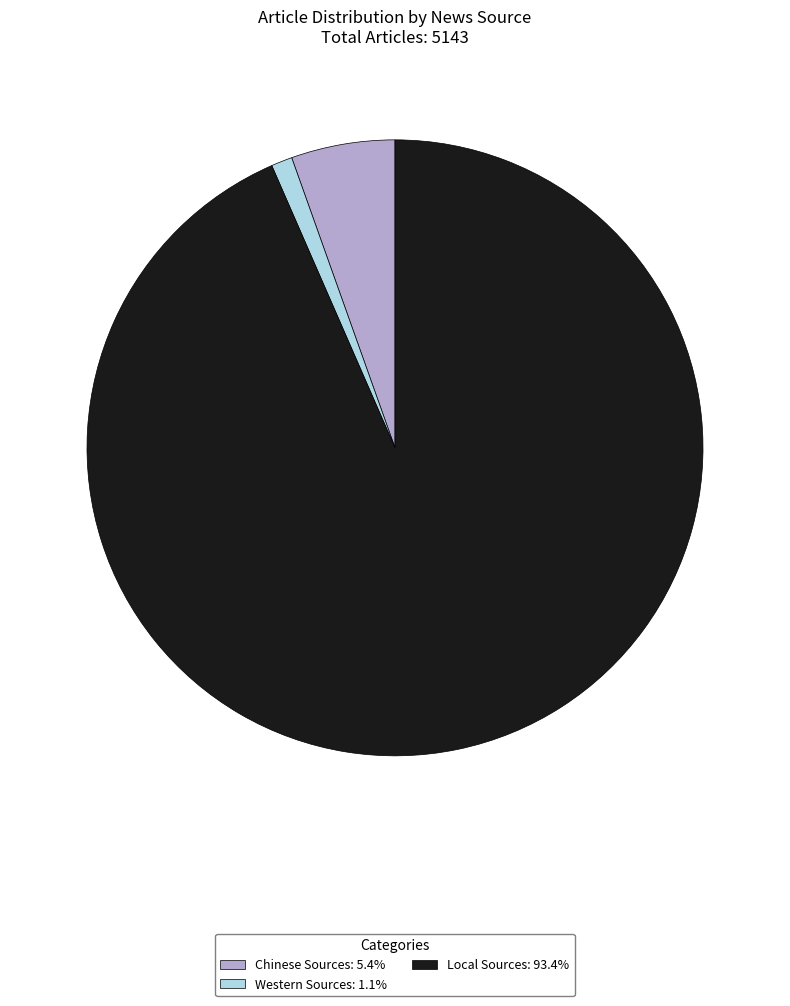

Approximately how many times larger is the value at Chinese Sources: 5.4% compared to Western Sources: 1.1%?

4.9